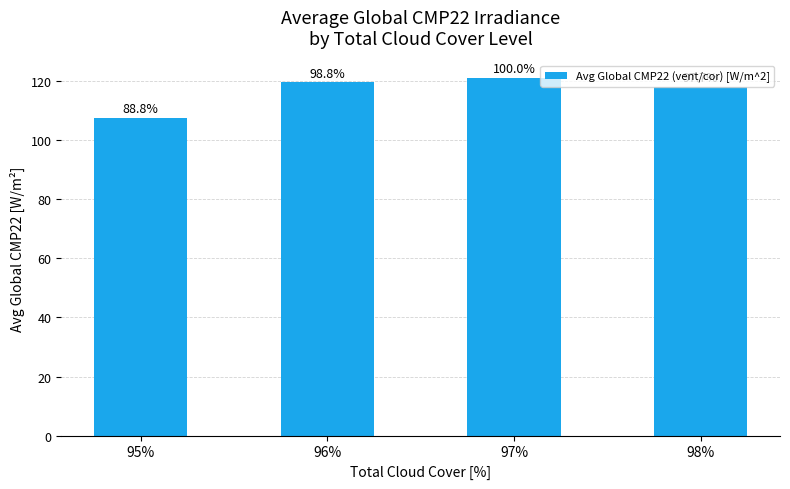

At which label is the value closest to 114?

98%